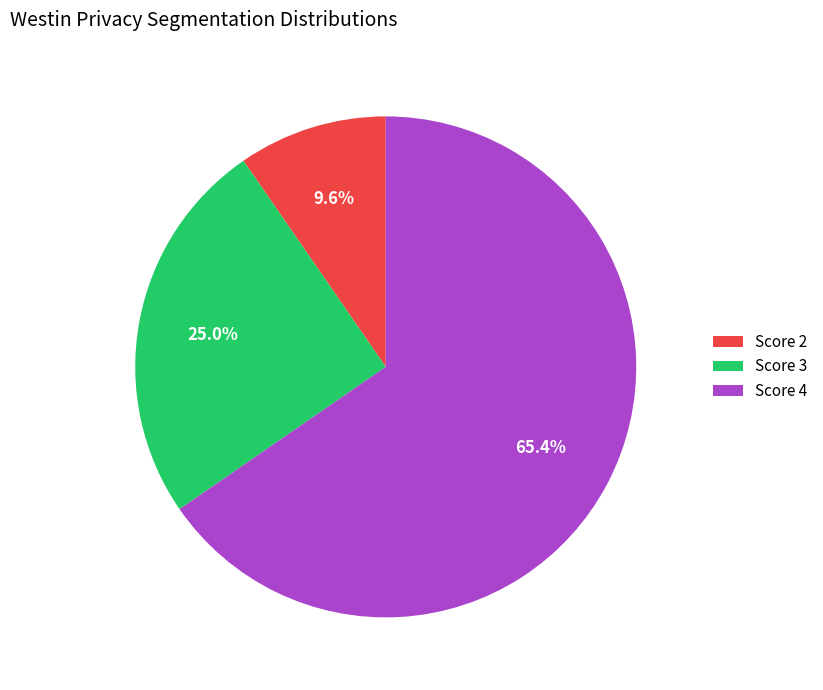

Rank the categories by value from lowest to highest.

Score 2, Score 3, Score 4